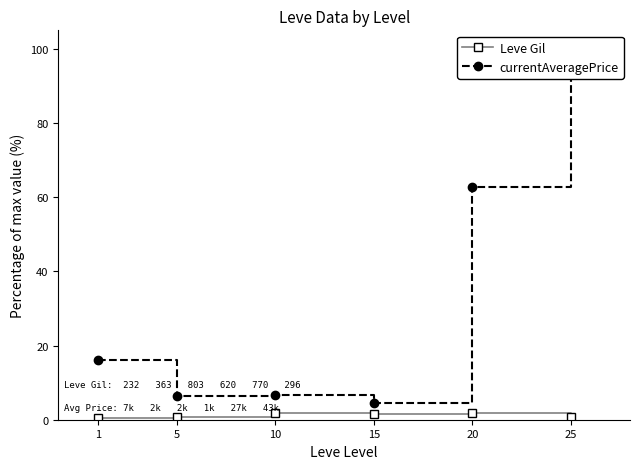

True or false: Leve Gil and currentAveragePrice intersect in this chart.

False